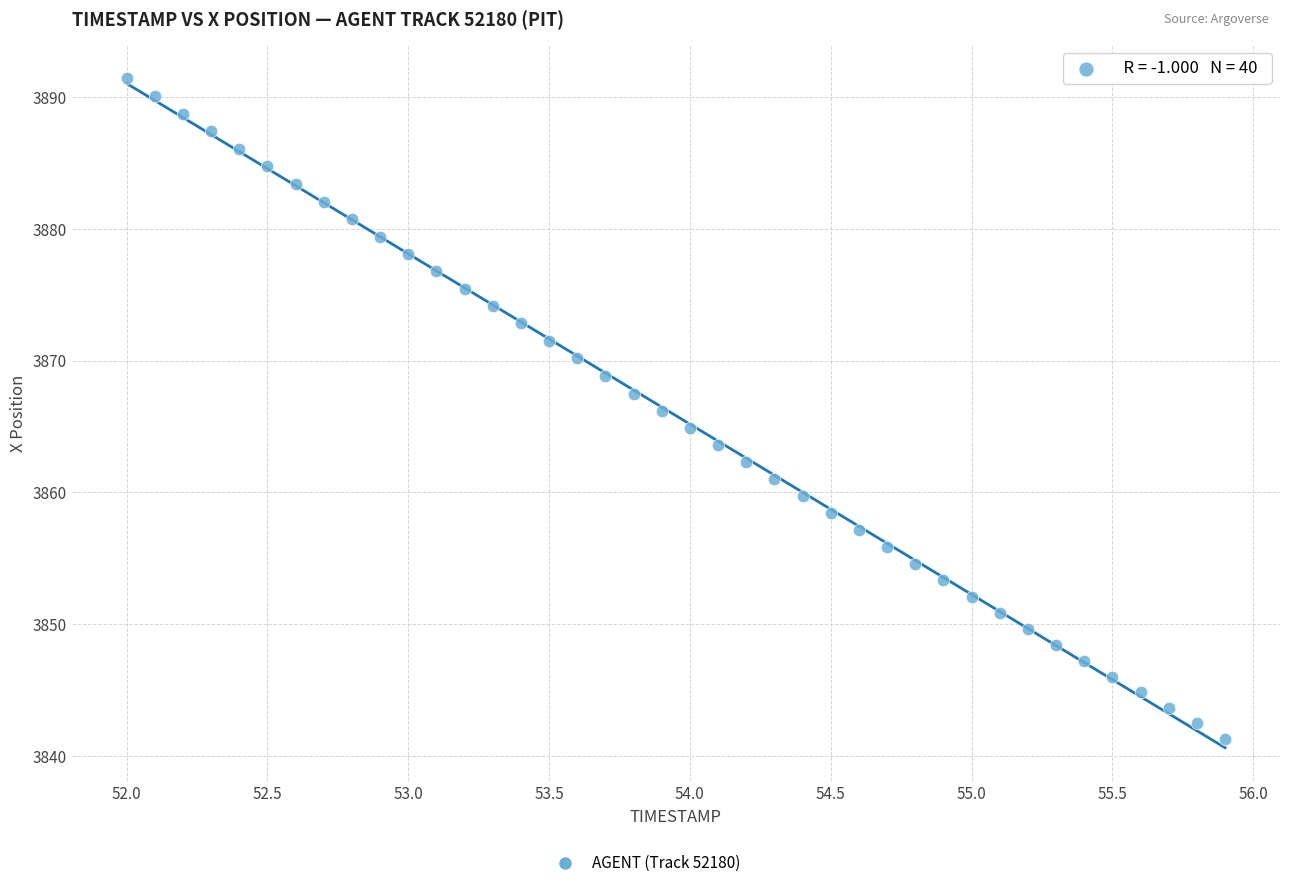

What is the range of X values (max minus min)?

3.9